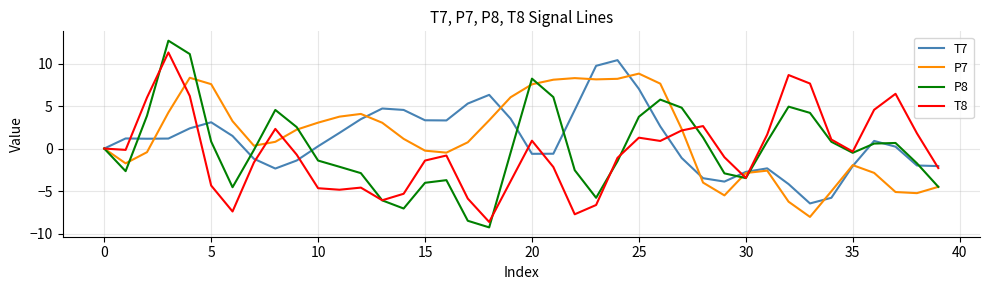

True or false: T7 and P7 cross at least once.

True